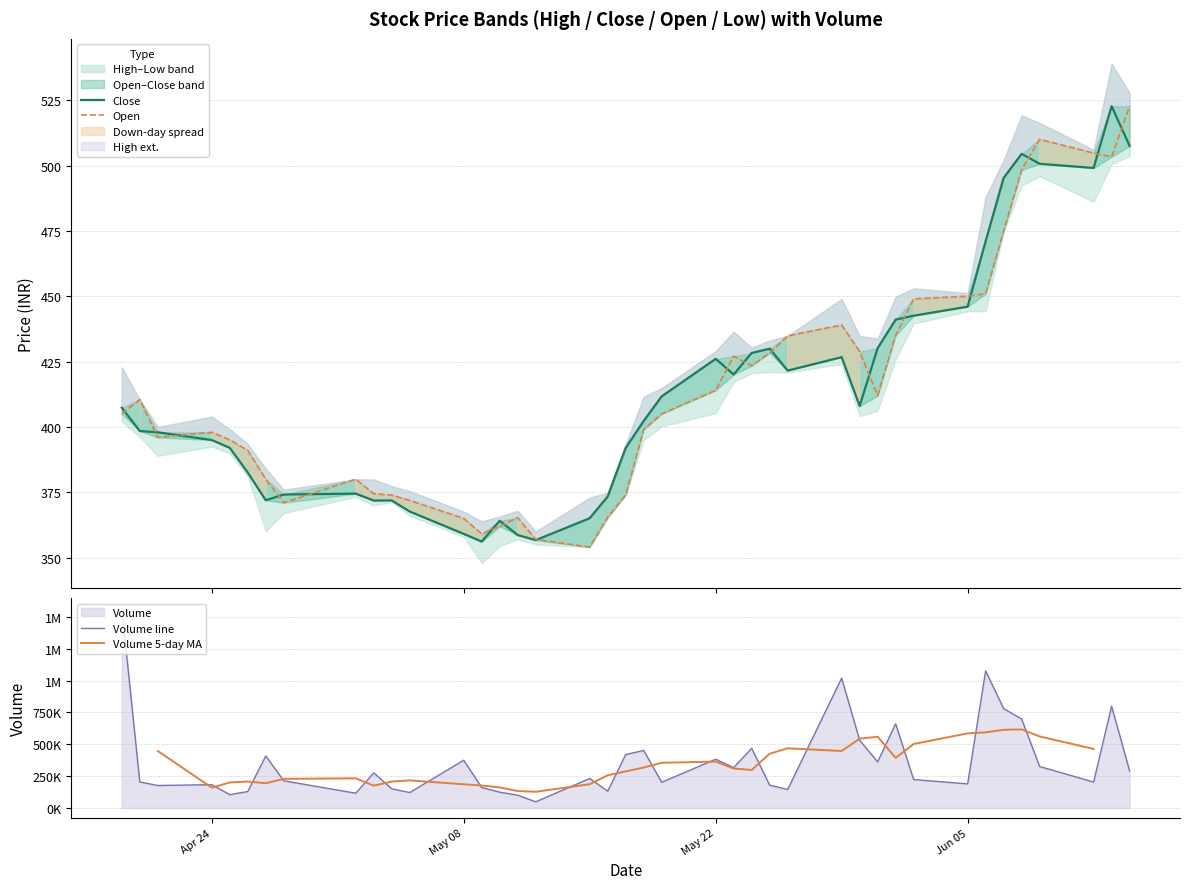

What is the smallest value displayed?

354.1